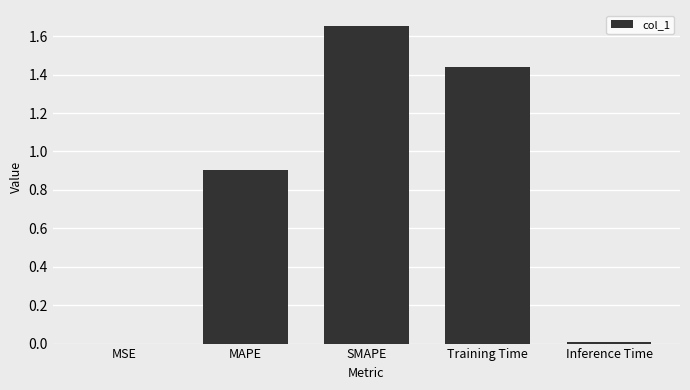

Are the bars horizontal?

No